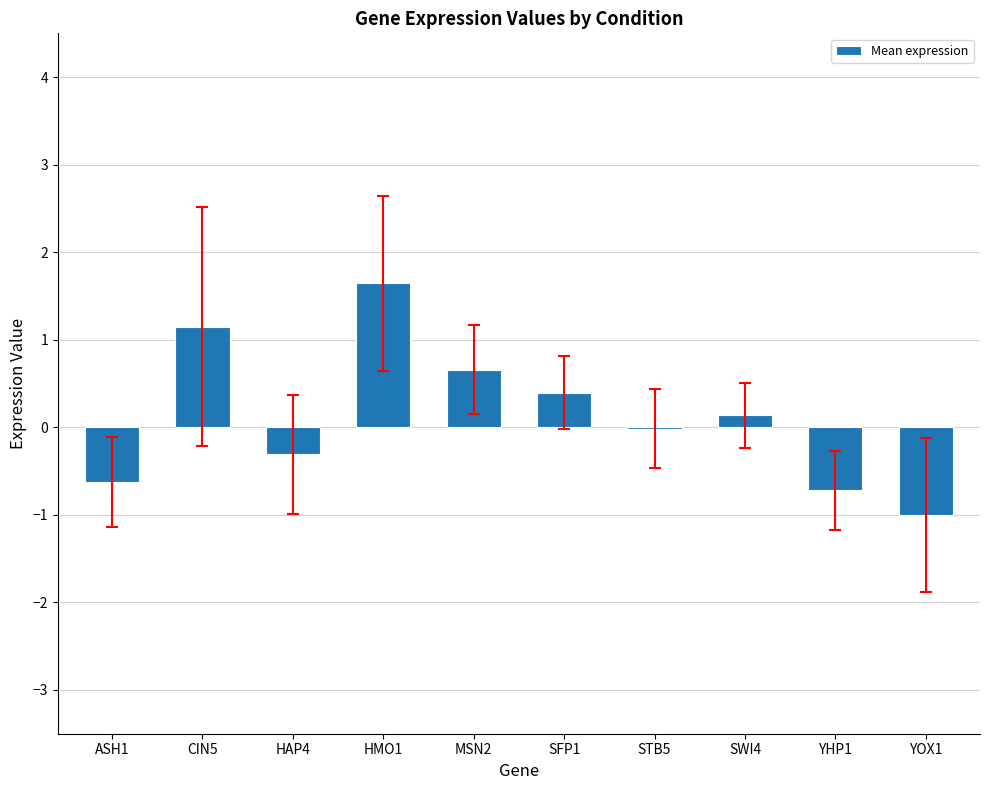

The chart shows a value of 1.0 at MSN2. True or false?

False